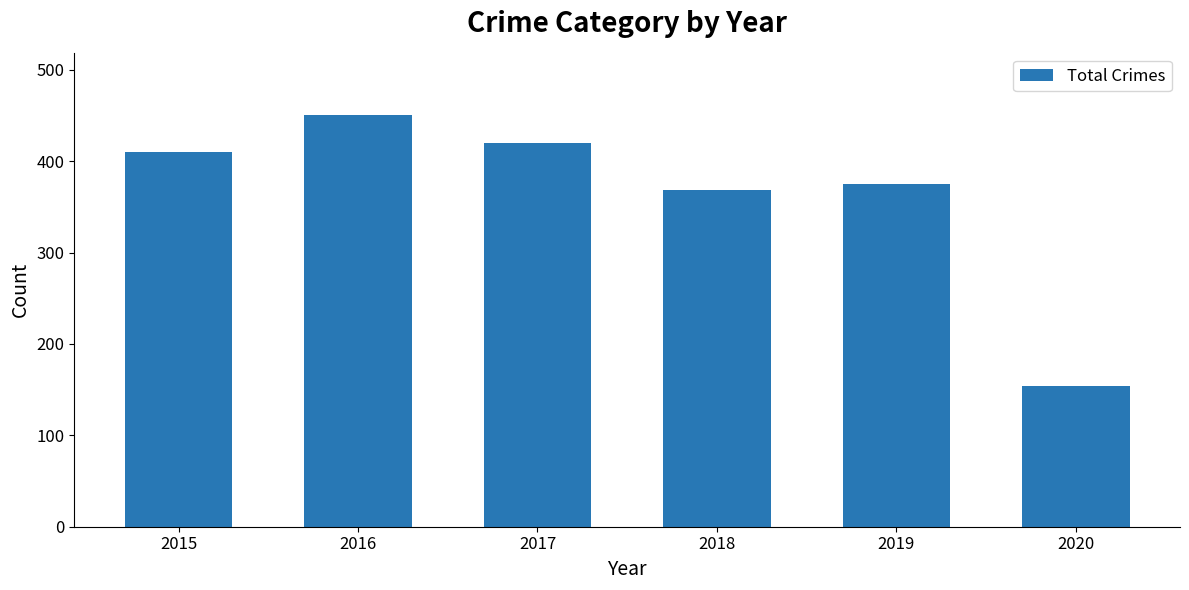

What is the maximum value shown in the chart?

451